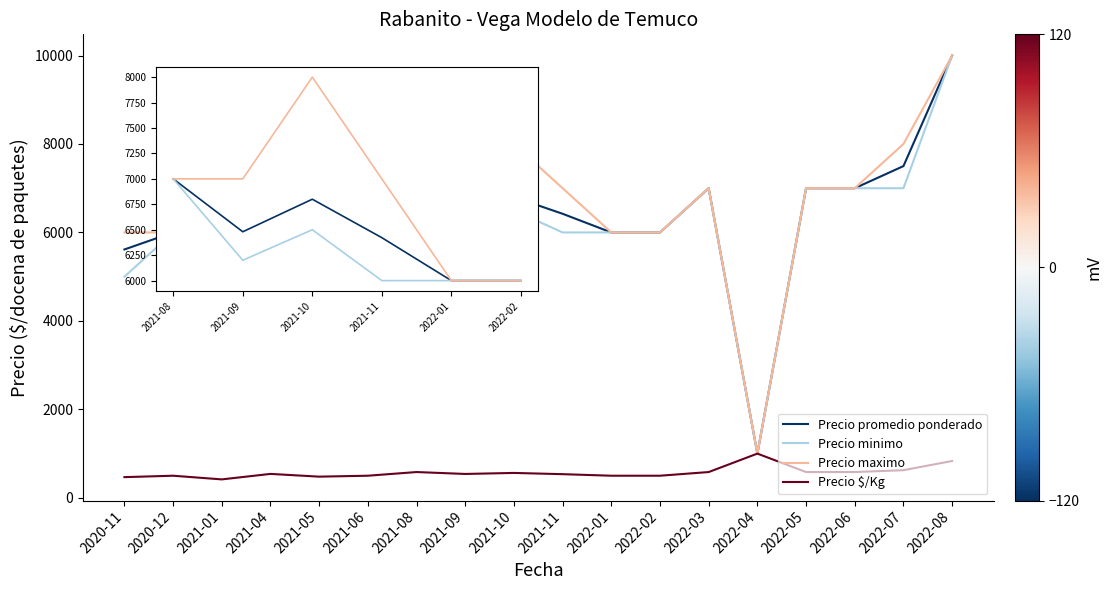

Count the number of data series in this chart.

4